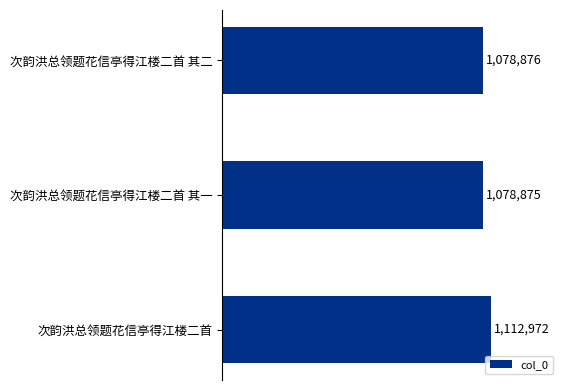

What is the smallest value displayed?

1078875